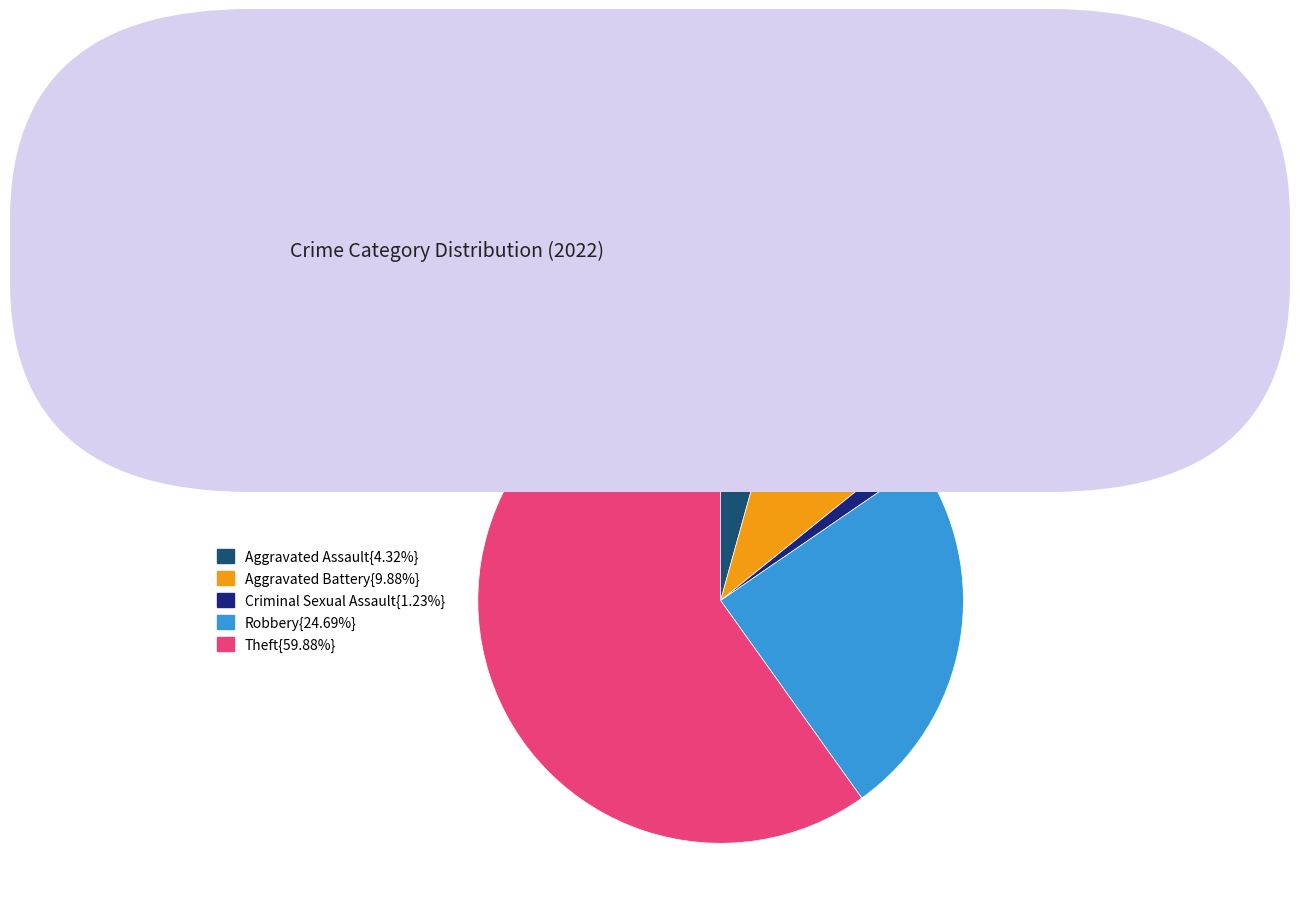

How many slices are in this pie chart?

5